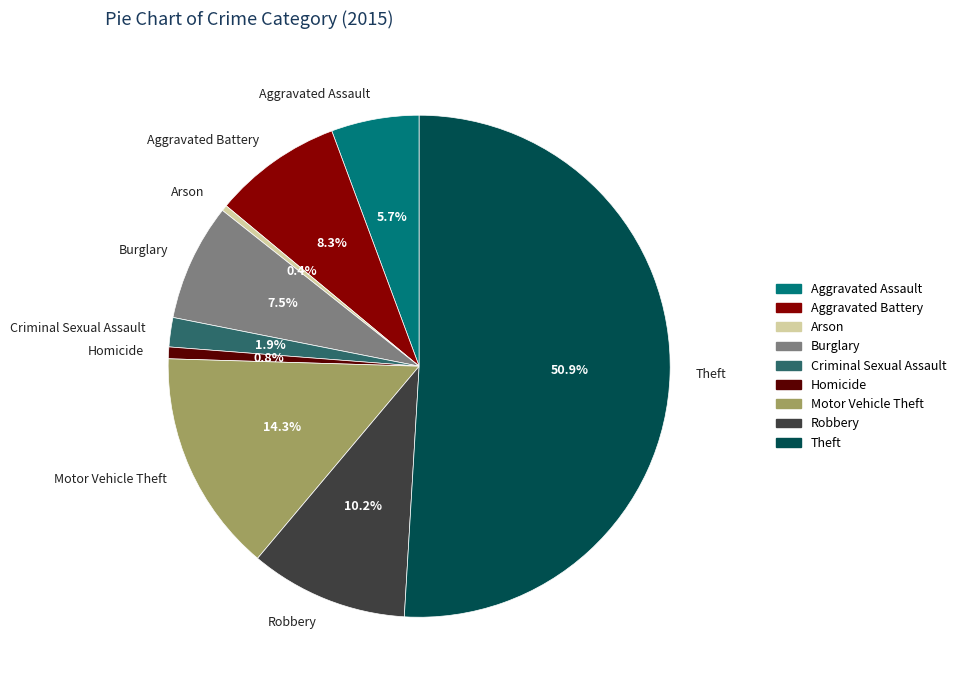

How many slices are in this pie chart?

9